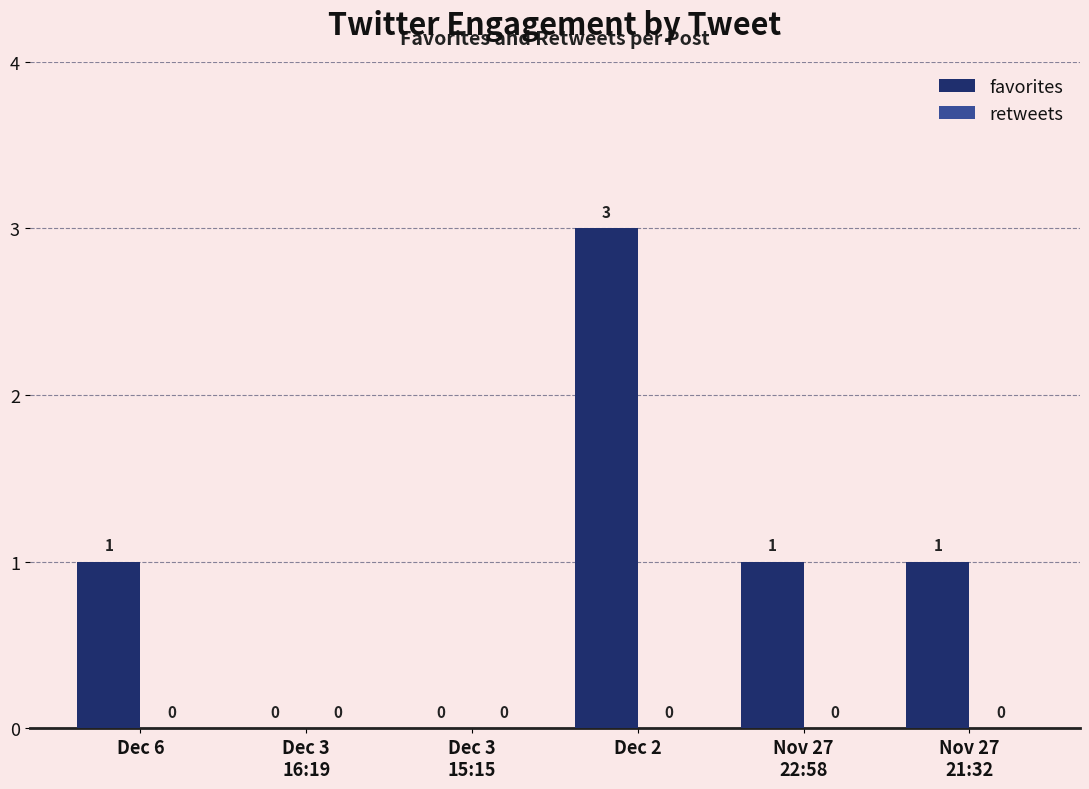

What is the greatest value displayed?

3